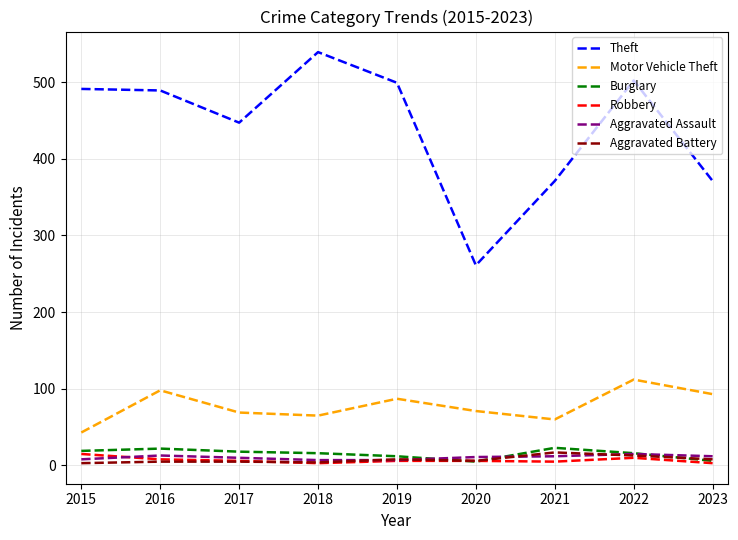

The Robbery series shows 6 at 2017. True or false?

True